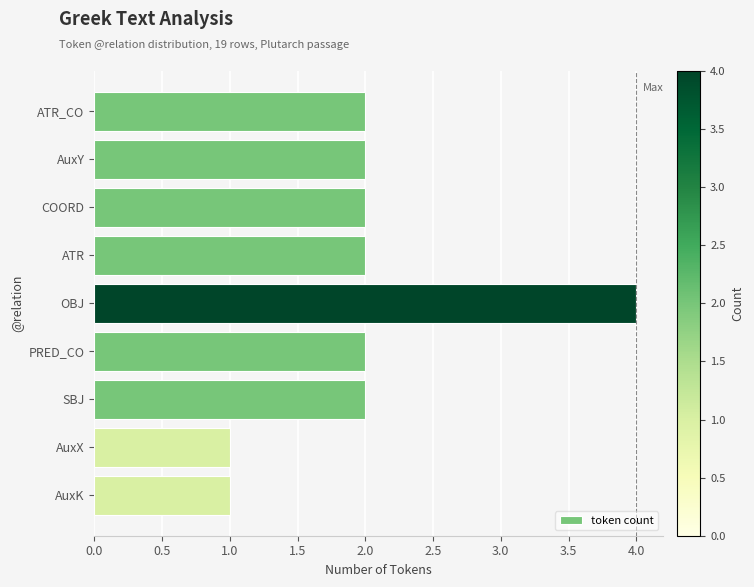

What is the label of the 7th bar from the bottom?

COORD